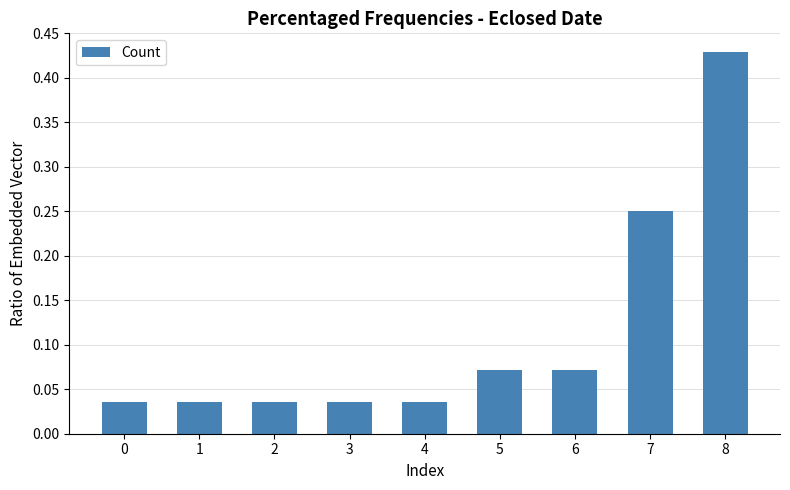

The chart shows a value of 0.0 at 6. True or false?

False